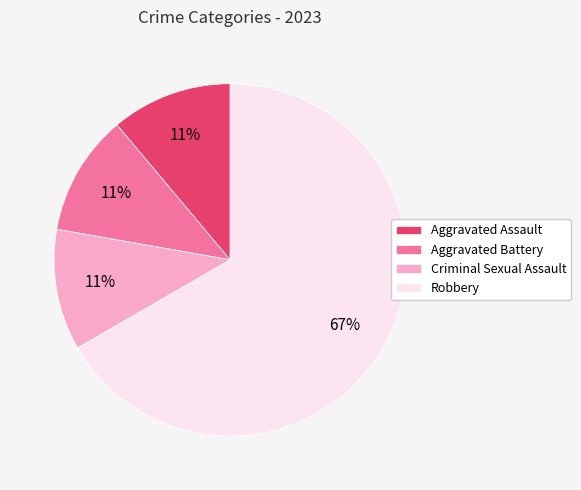

Which has a higher value, Robbery or Aggravated Assault?

Robbery